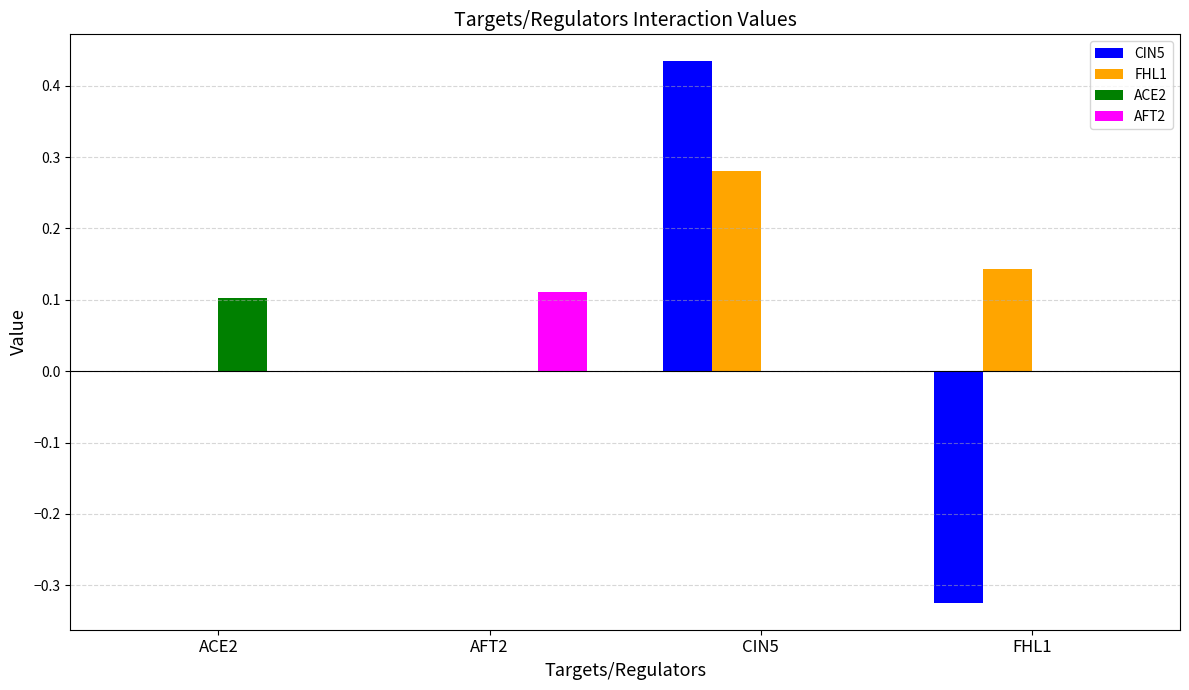

At which category does the chart reach its peak across all series?

CIN5